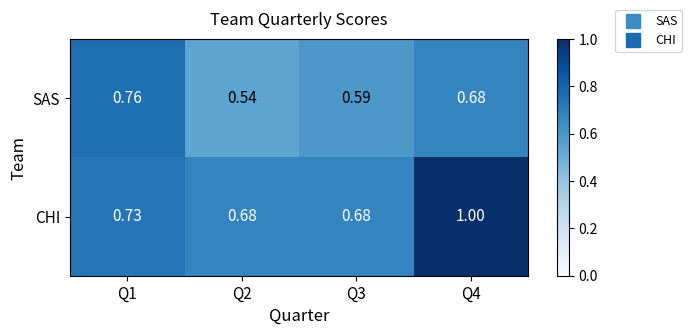

Which series has the largest range (max minus min)?

CHI